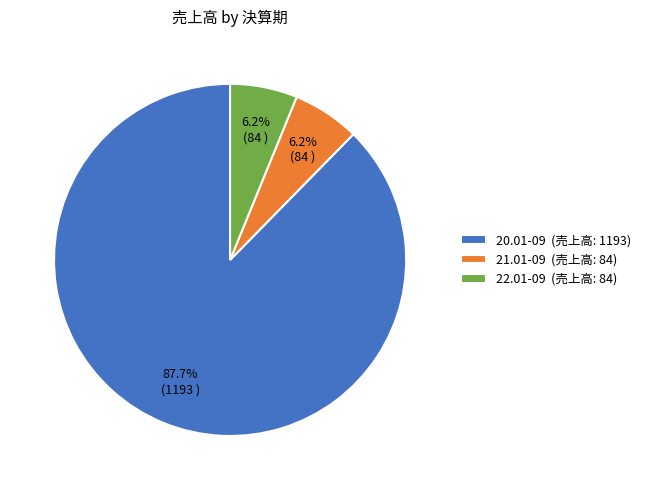

Approximately how many times larger is the value at 22.01-09 (売上高: 84) compared to 21.01-09 (売上高: 84)?

1.0